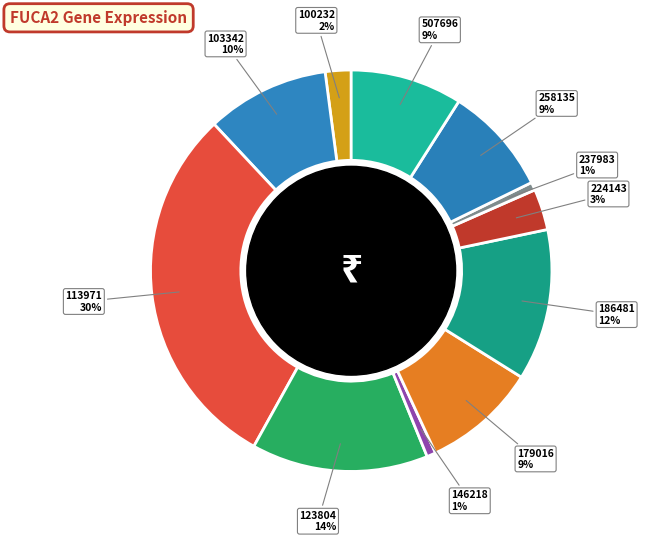

To the nearest percent, what is the average slice percentage?

9%